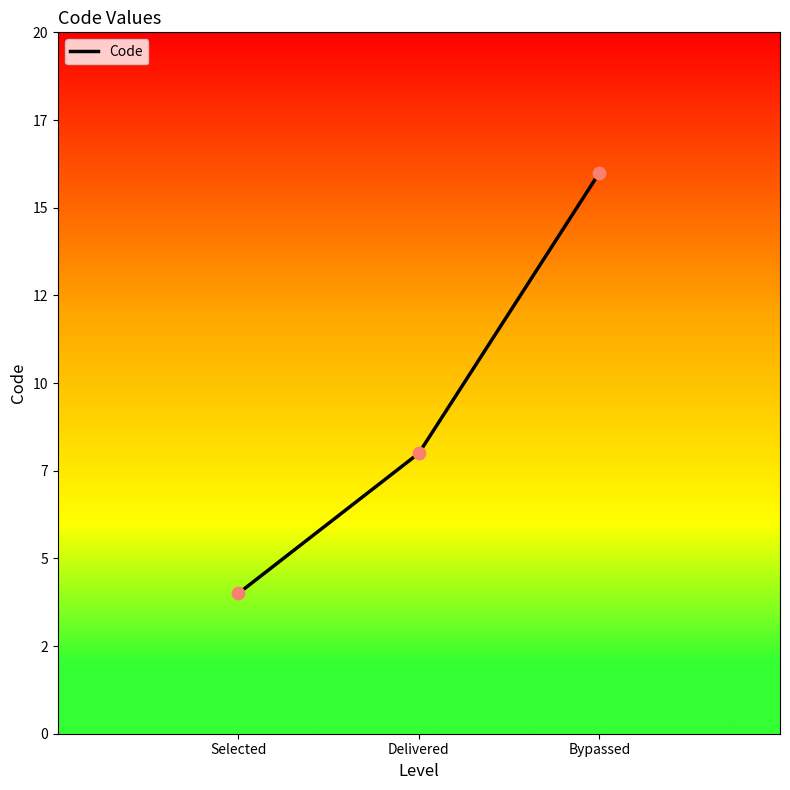

Between Delivered and Selected, which is larger?

Delivered